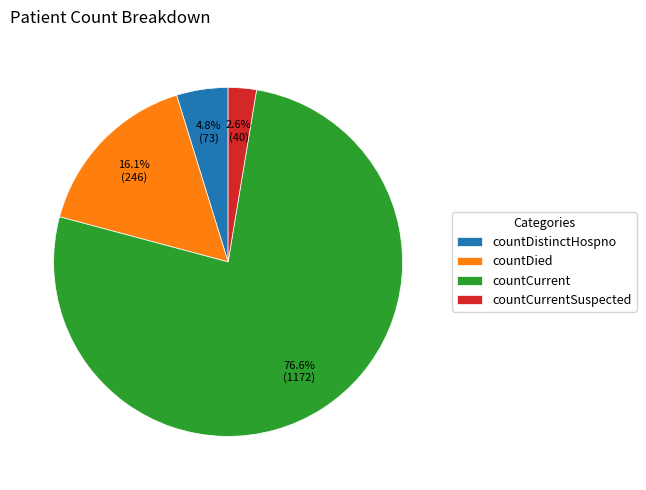

Count the number of slices in the pie.

4